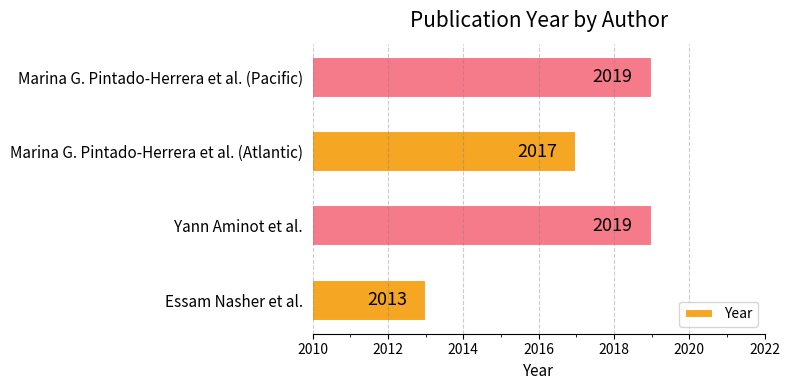

Reading top to bottom, list all the values displayed in this chart.

Marina G. Pintado-Herrera et al. (Pacific)=2019	Marina G. Pintado-Herrera et al. (Atlantic)=2017	Yann Aminot et al.=2019	Essam Nasher et al.=2013